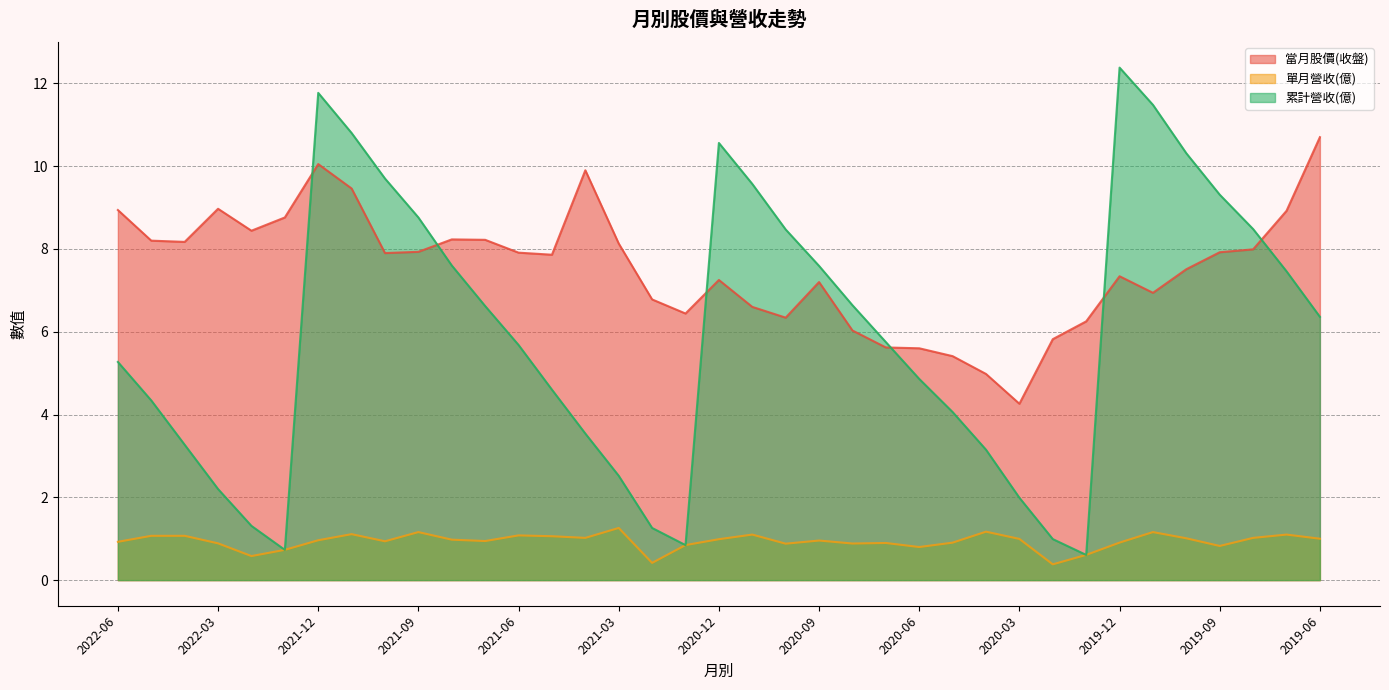

At how many categories does at least one series exceed 6?

31